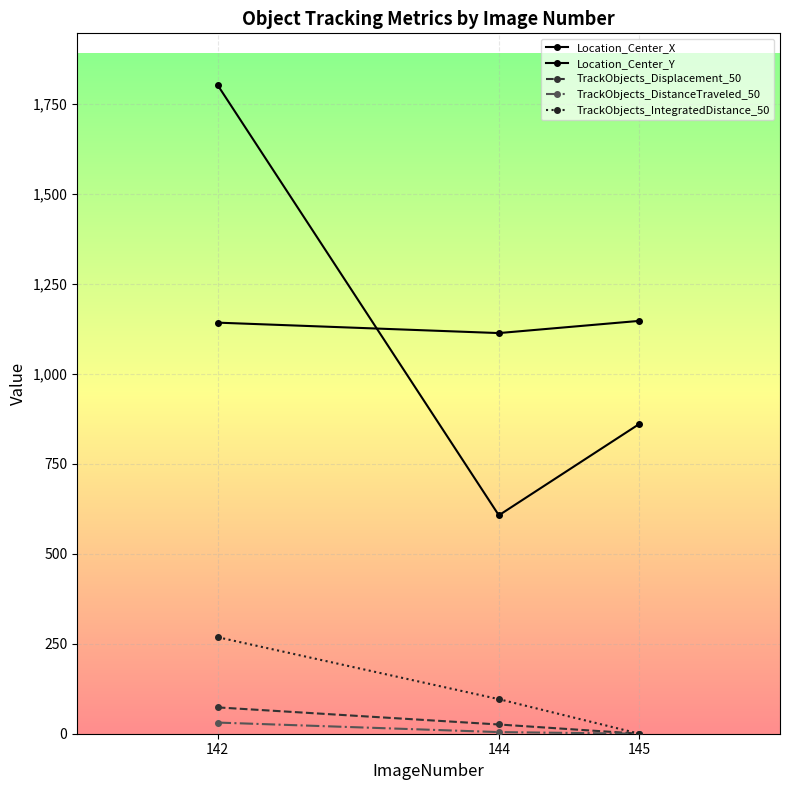

Is this an area chart (filled region under the line)?

No